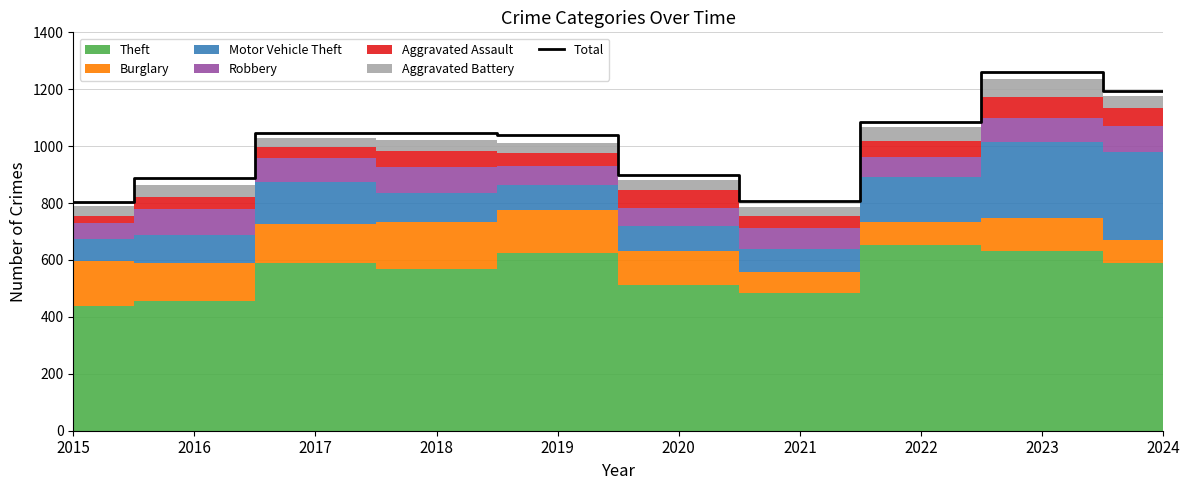

What is the change in value from 2018 to 2021?

-236